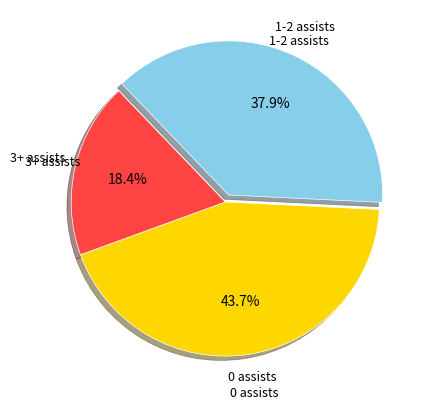

Is there any slice that represents more than half of the pie?

No